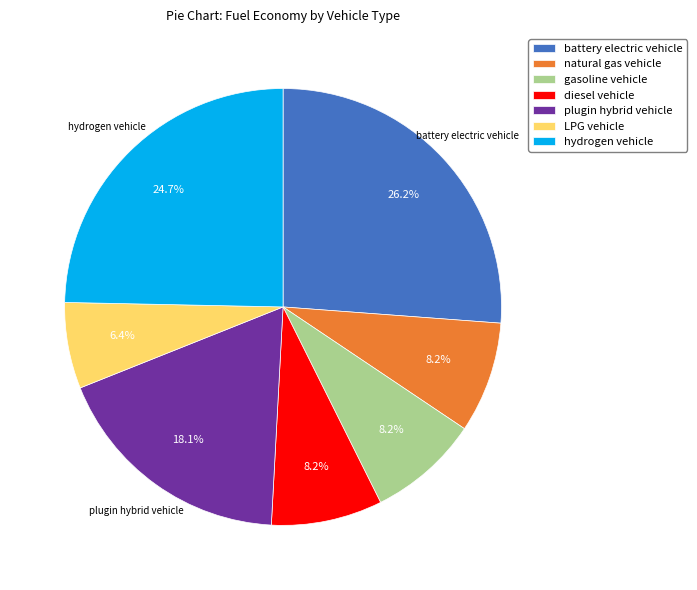

True or false: diesel vehicle accounts for 1% of the total.

False